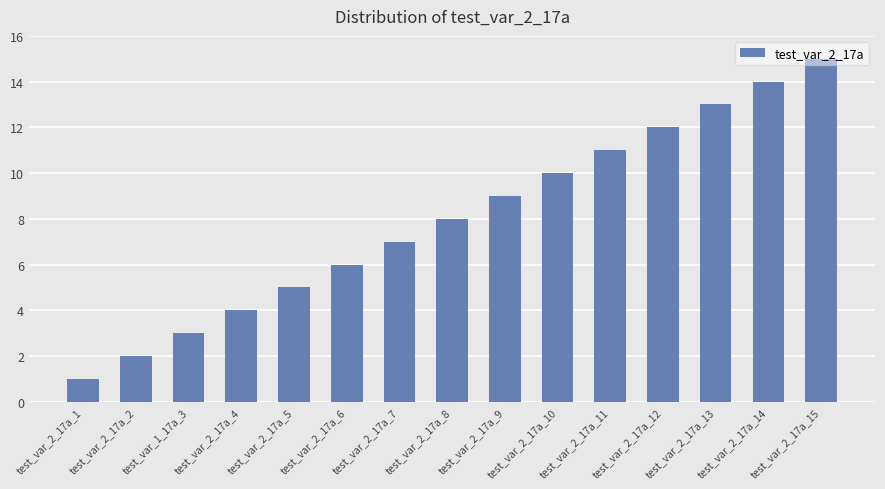

What is the label of the 11th bar from the right?

test_var_2_17a_5